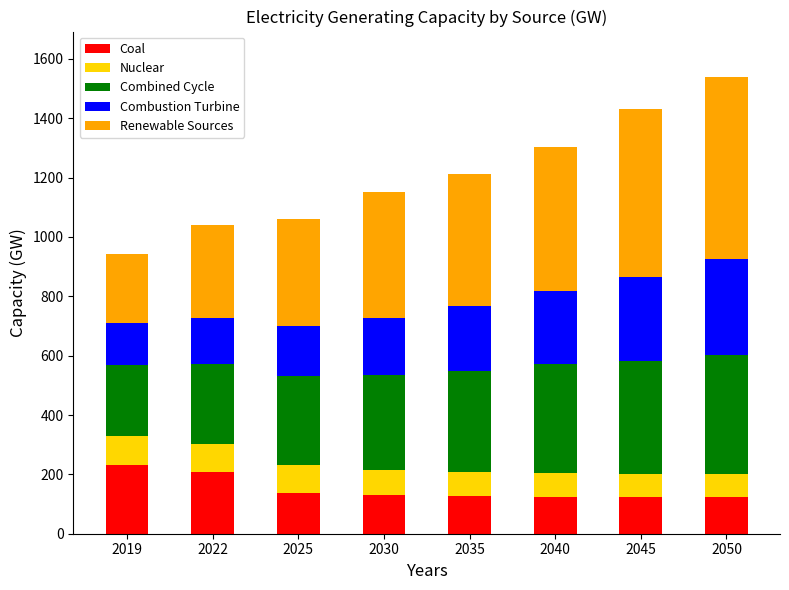

At which category is the sum across all series the highest?

2050